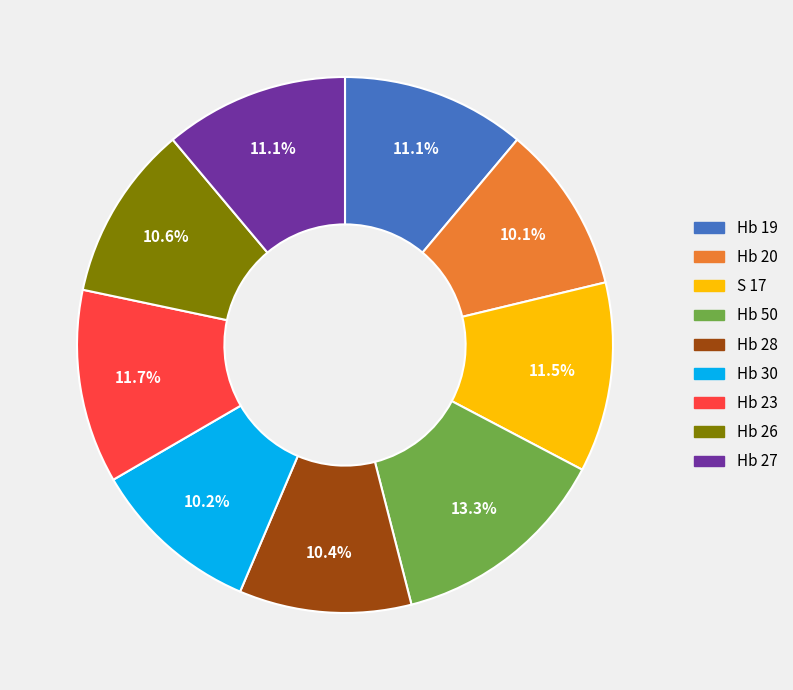

What is the largest slice in the pie chart?

Hb 50